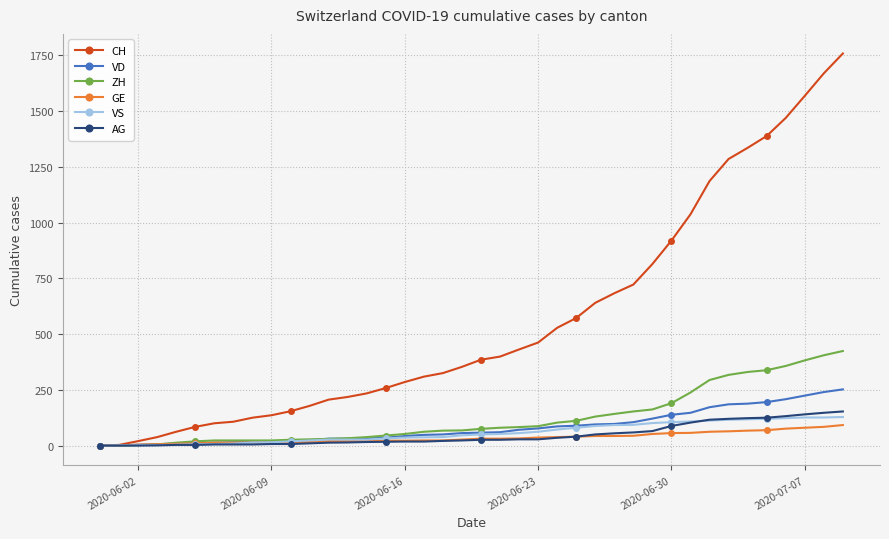

How many lines are shown in the chart?

6